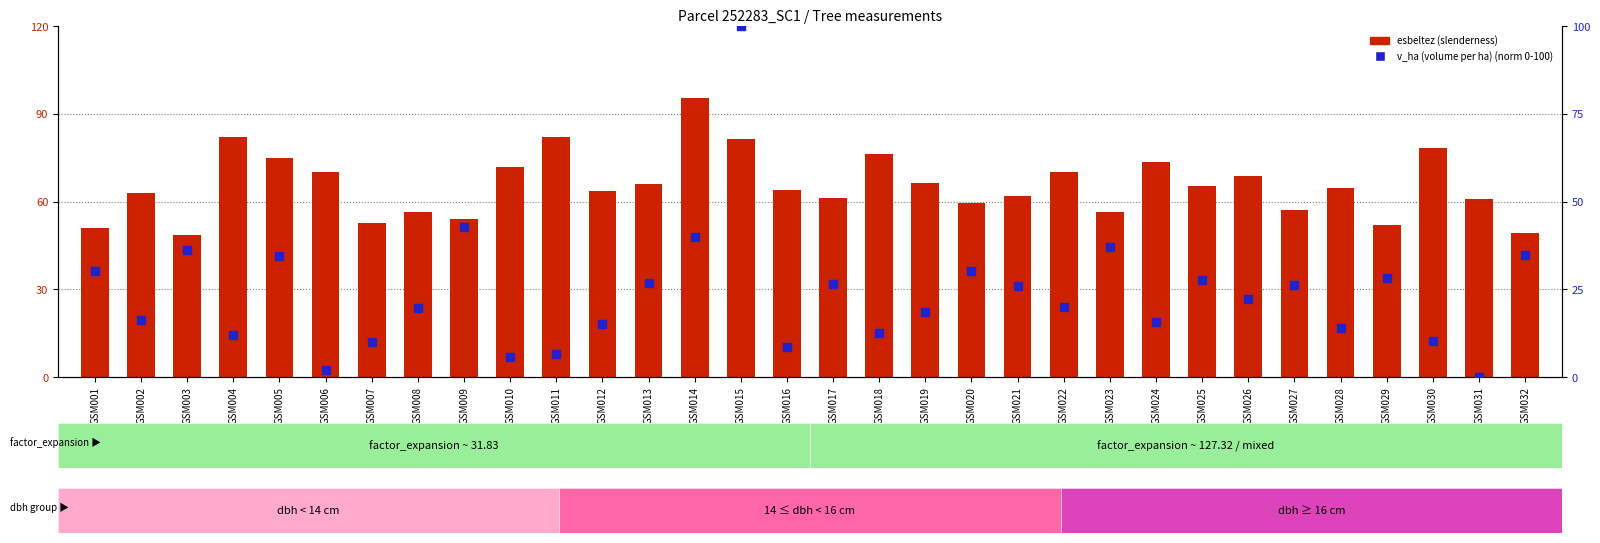

Which series contains the lowest Y value?

v_ha (volume per ha)